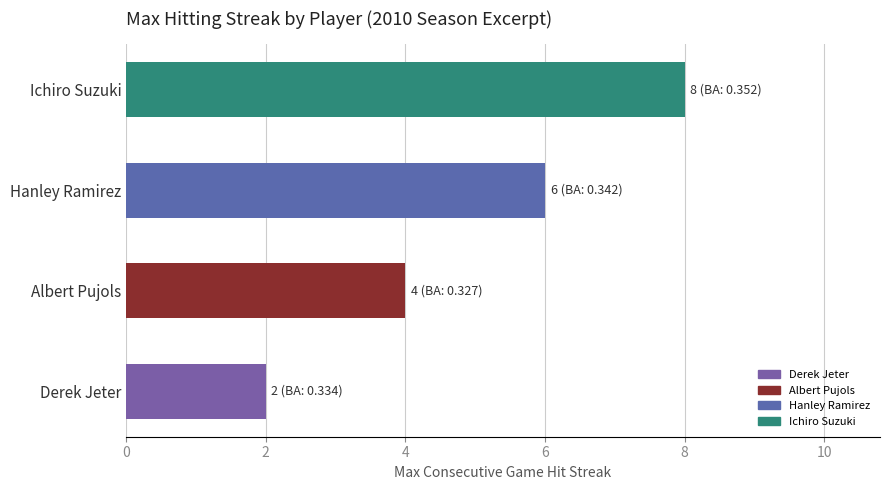

Count the Max Streak values in the range 2 to 6.

3